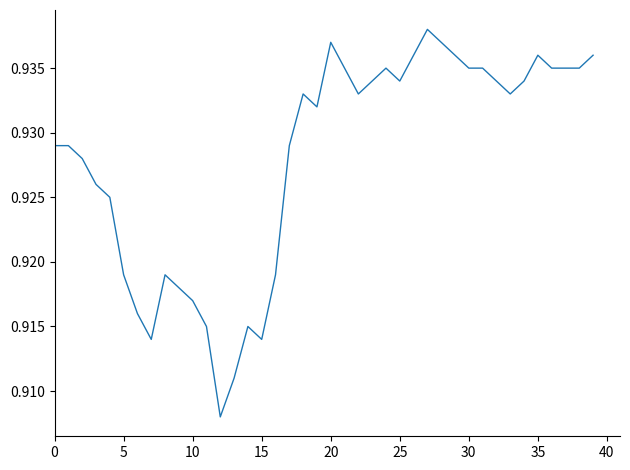

True or false: the data shows 1.4 at 15.

False